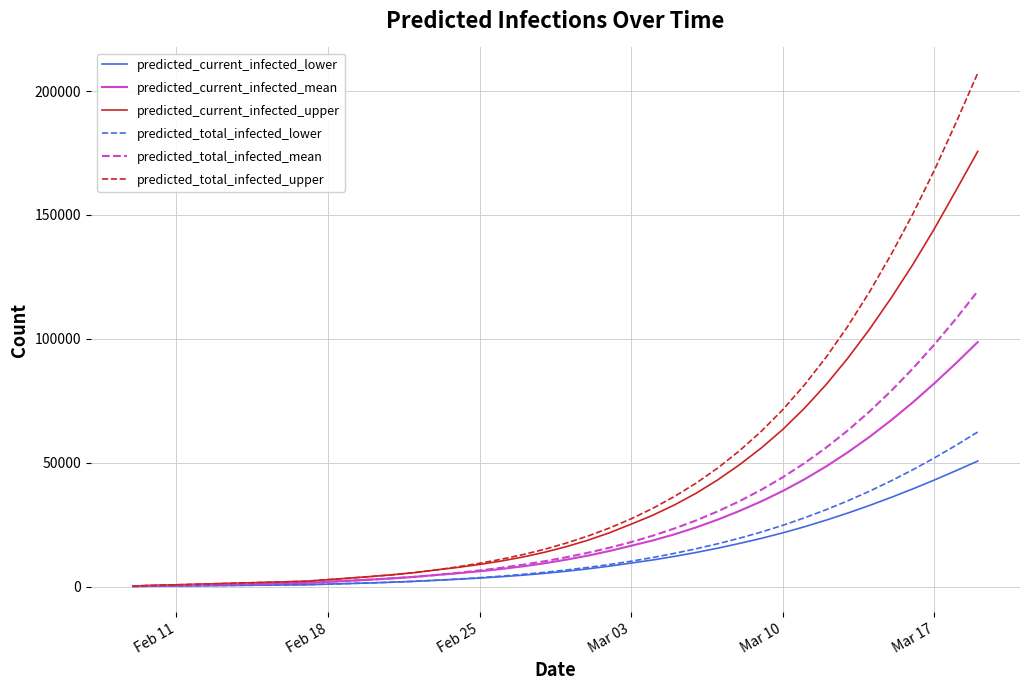

How many series are shown in this chart?

6